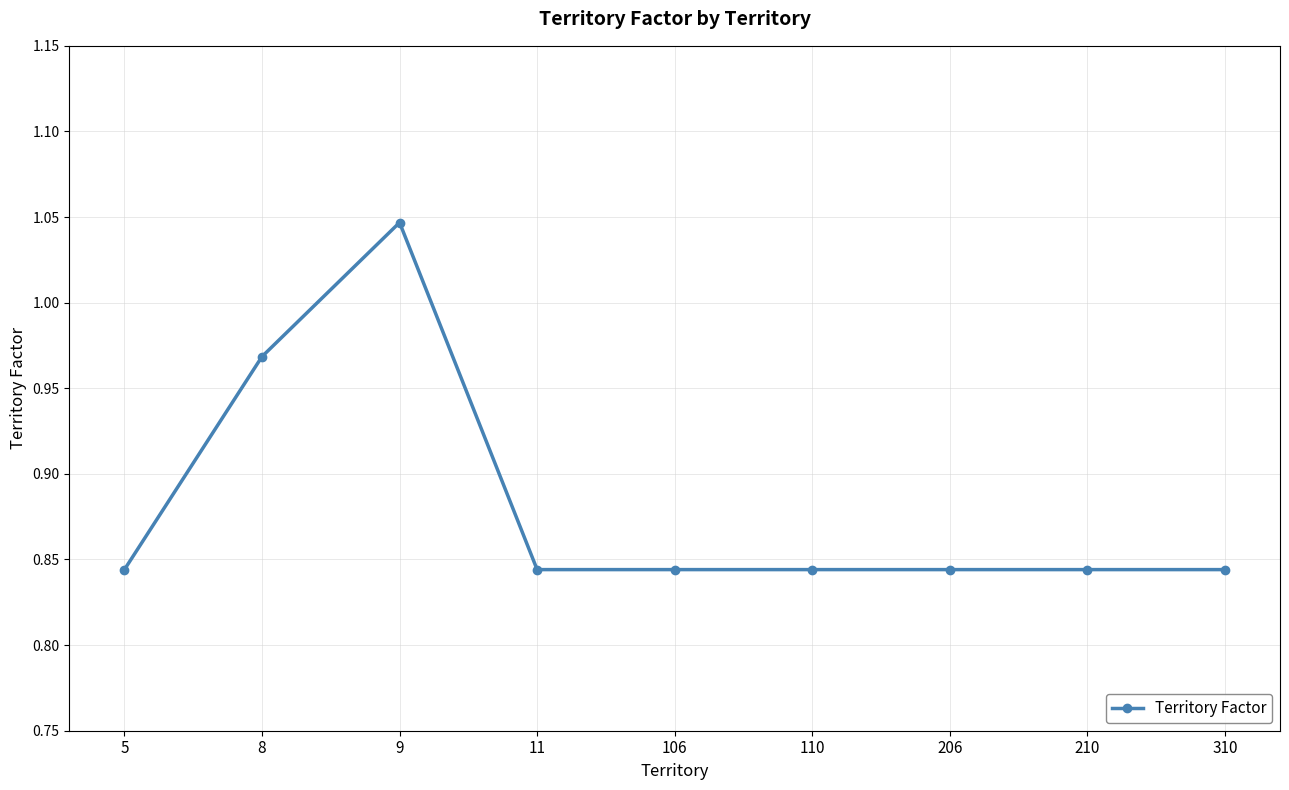

True or false: the data shows 1.2 at 11.

False